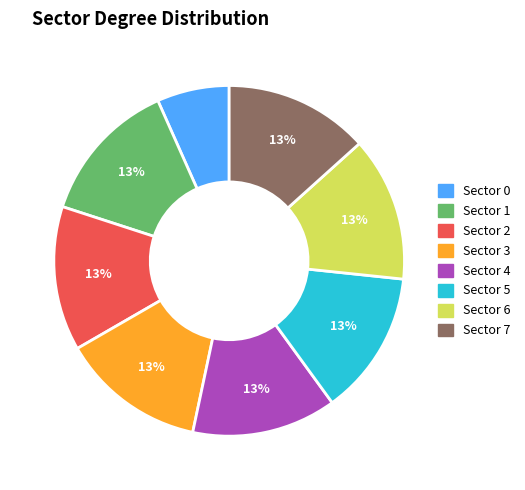

Combined, do Sector 7 and Sector 4 account for over 50%?

No